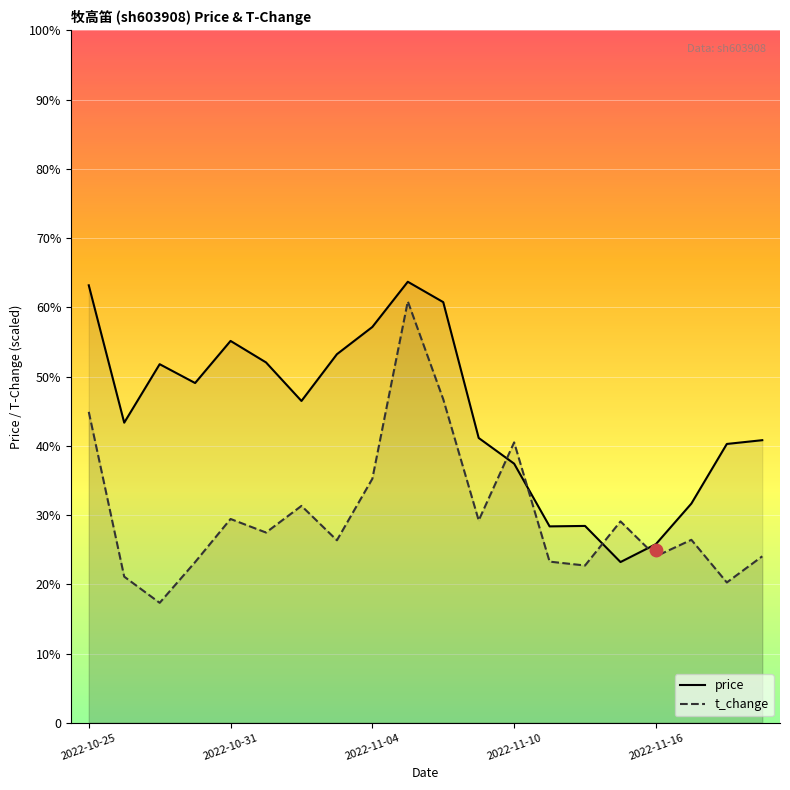

What are all the series names shown in the legend?

price, t_change